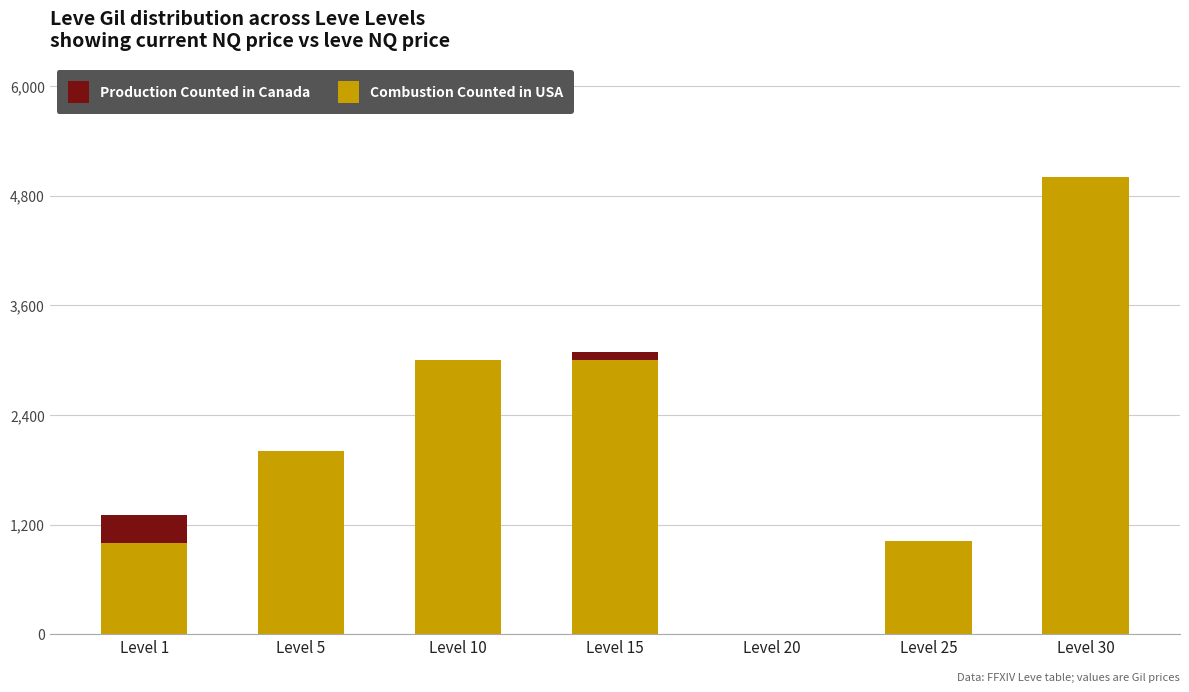

What is the sum of all Combustion Counted in USA values?

15029.3